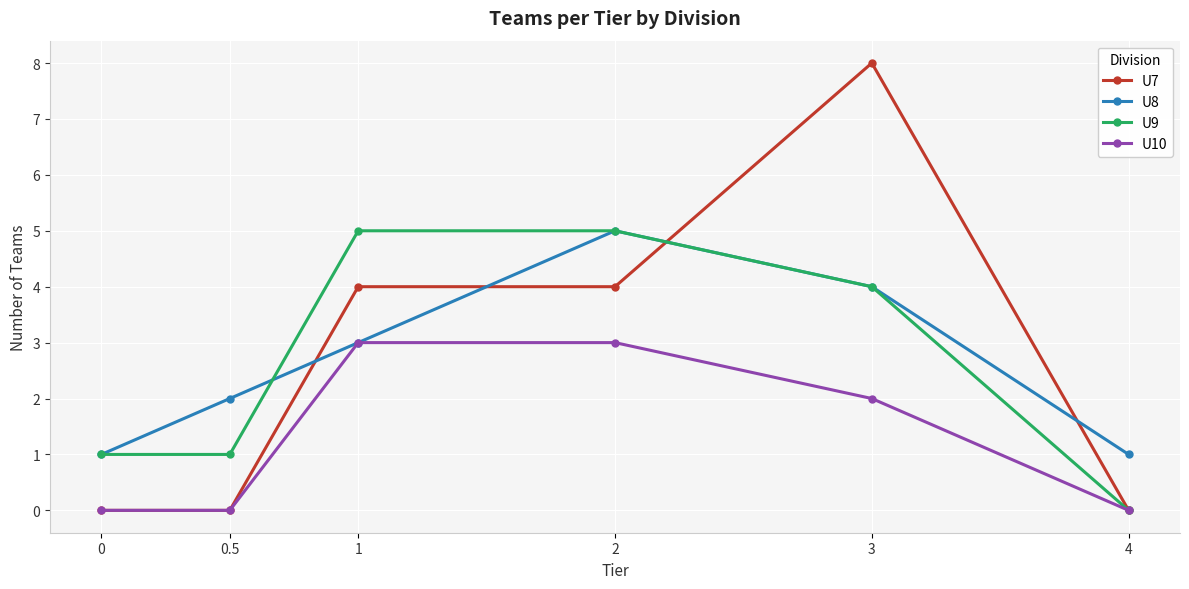

How many U7 values are between 0 and 4?

5